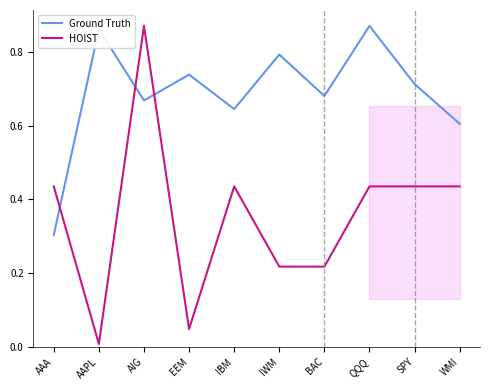

Between AIG and QQQ, which is larger?

QQQ